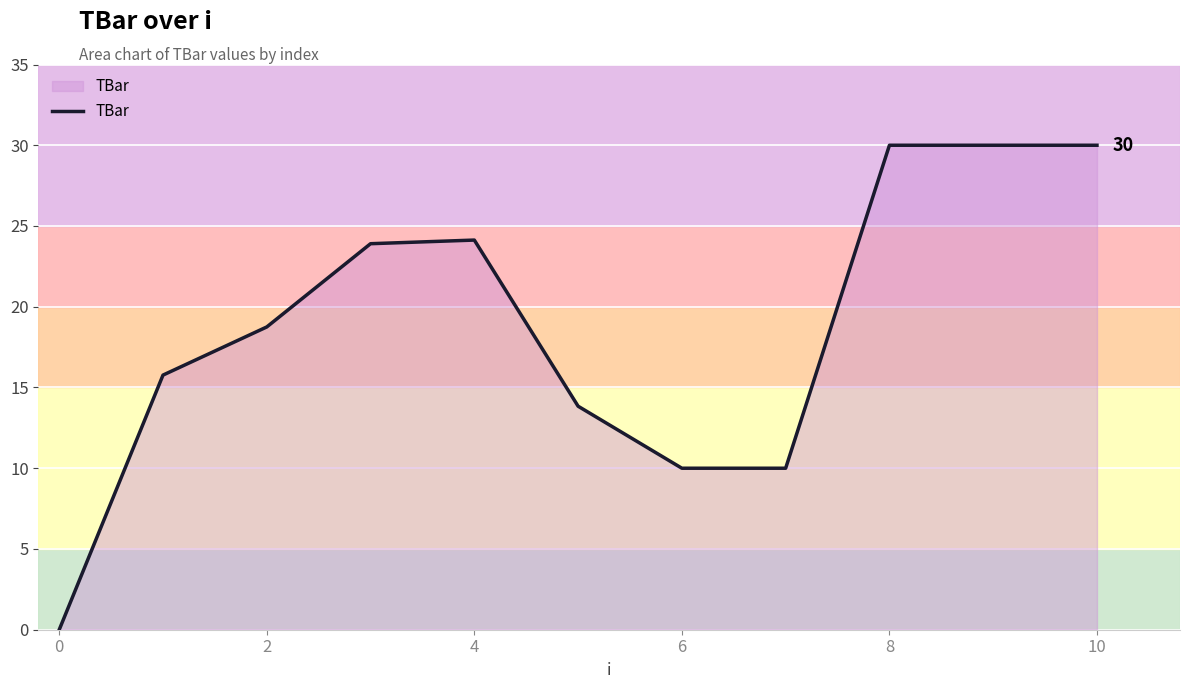

Count the number of values greater than 18.

6